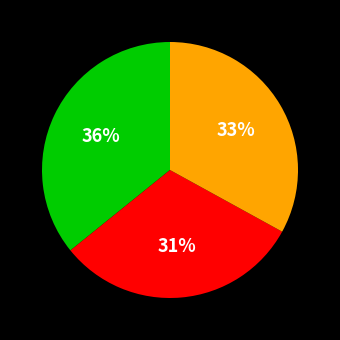

Is there a majority slice in this chart?

No